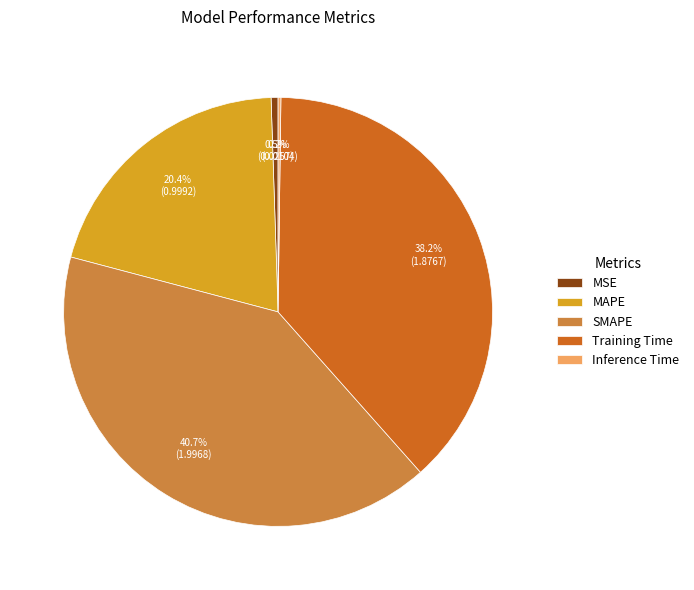

What is the largest slice in the pie chart?

SMAPE